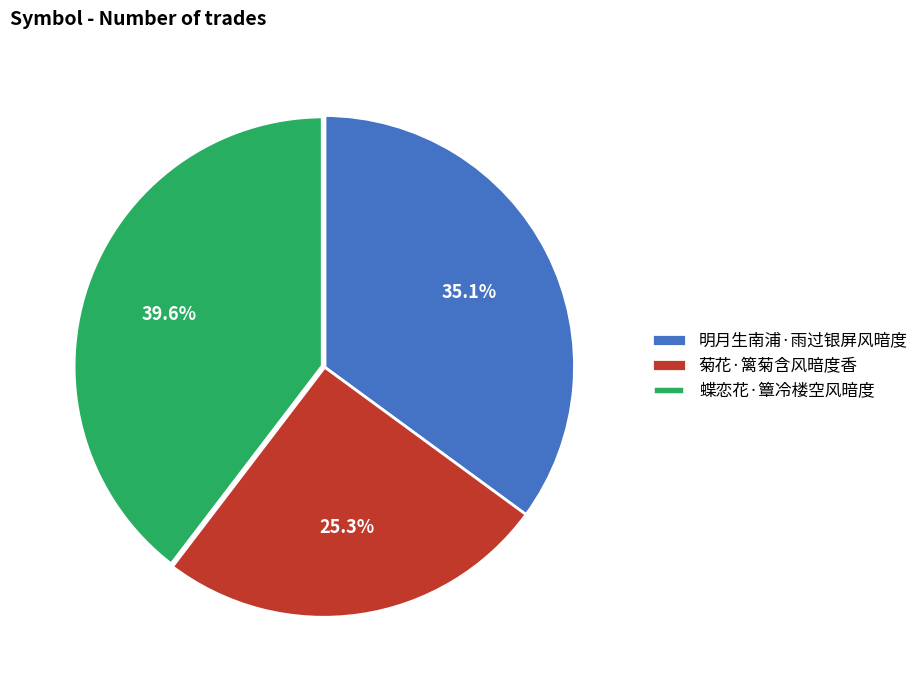

To the nearest percent, what is the difference between the 明月生南浦·雨过银屏风暗度 and 菊花·篱菊含风暗度香 slice percentages?

10%